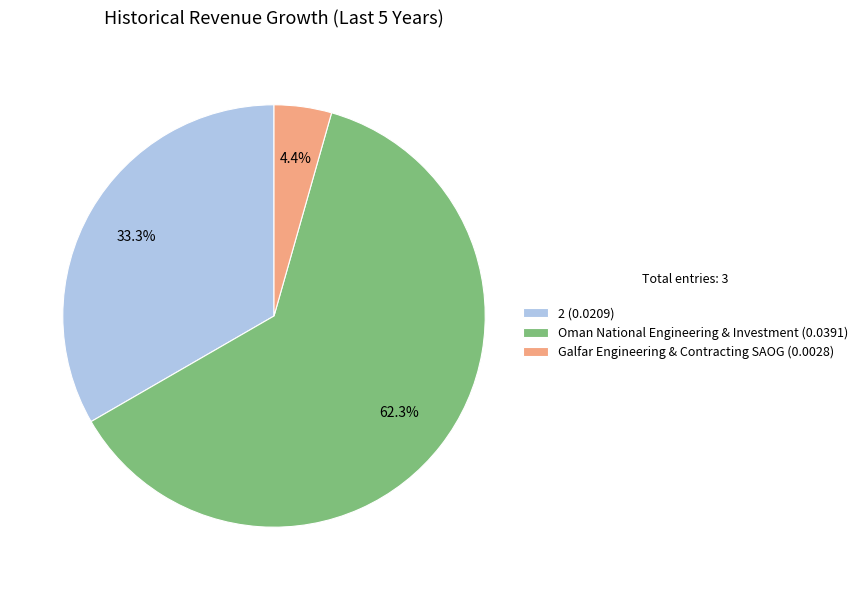

Is 2 the majority of the pie?

No